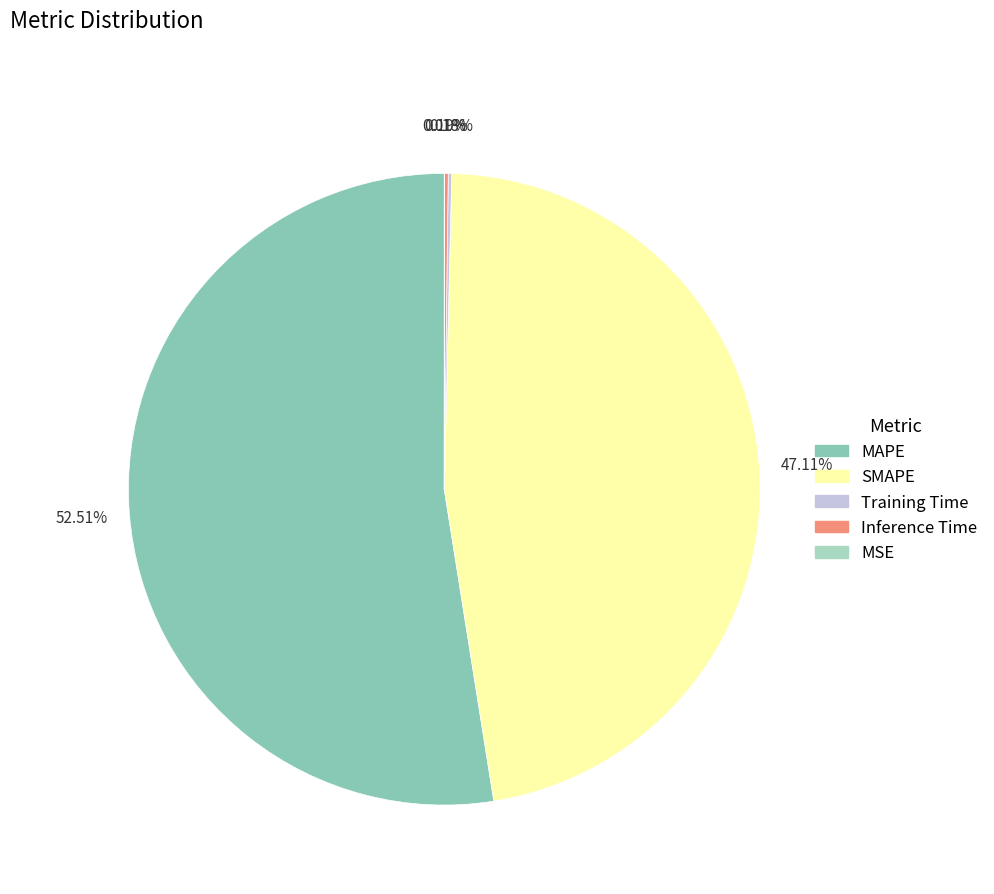

Which slice is the largest?

MAPE